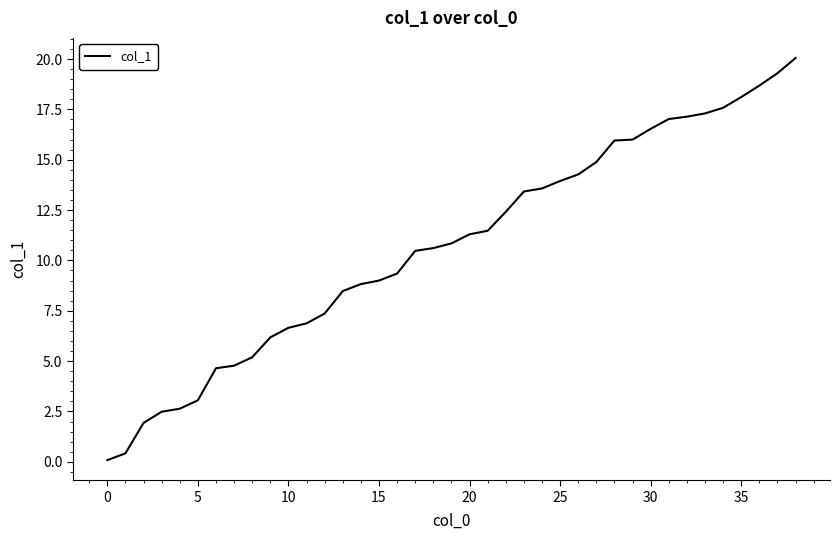

What is the maximum value shown in the chart?

20.1